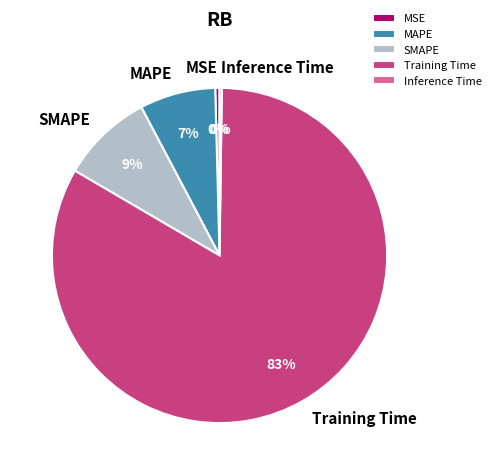

Between MAPE and SMAPE, which is larger?

SMAPE